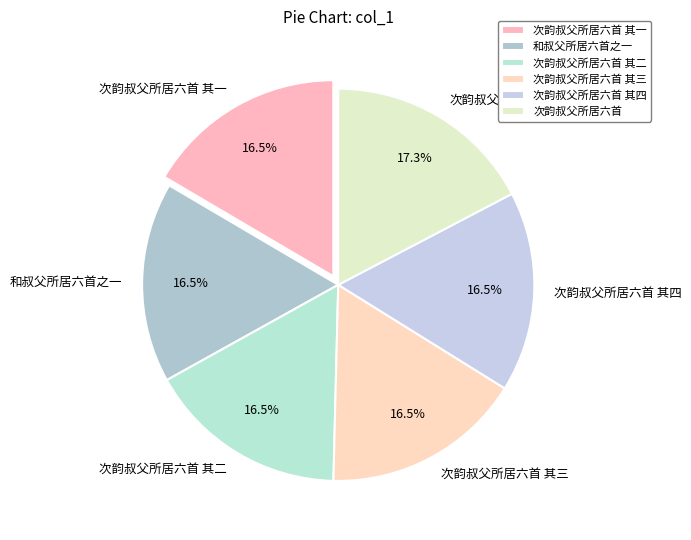

Which has a higher value, 和叔父所居六首之一 or 次韵叔父所居六首?

次韵叔父所居六首